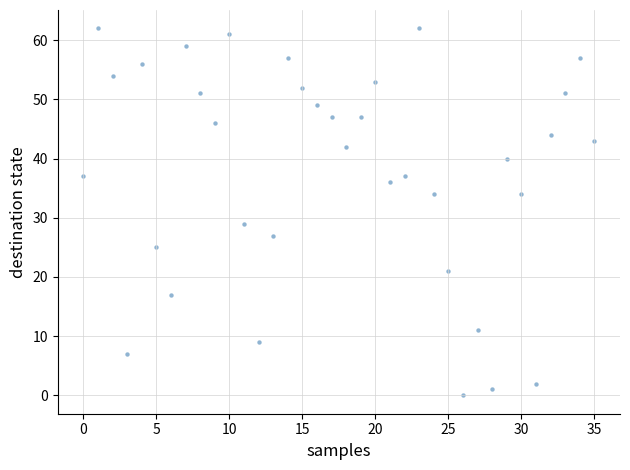

What is the range of Y values (max minus min)?

62